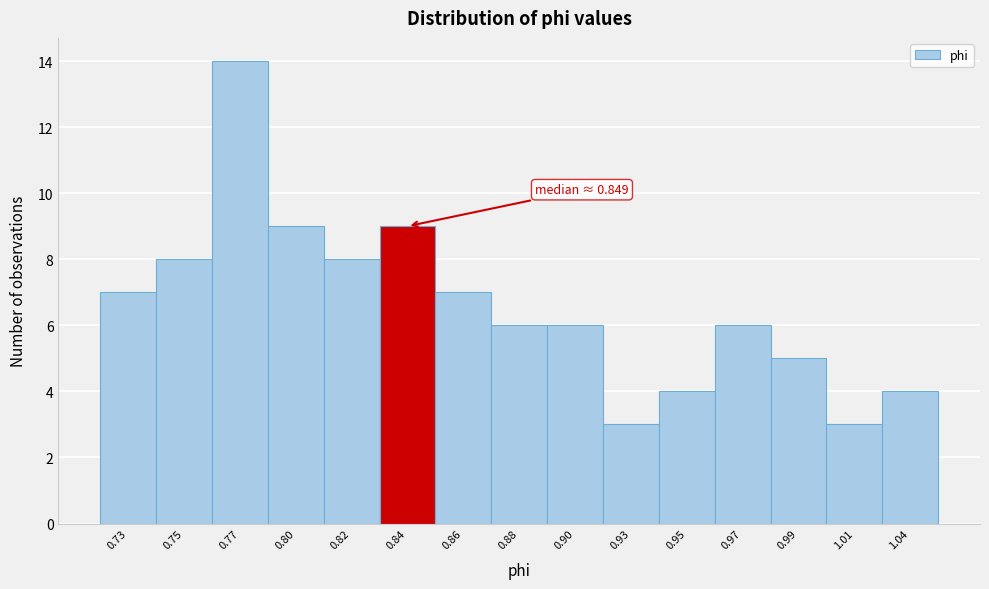

Reading left to right, transcribe all the data shown in this chart.

0.73=7	0.75=8	0.77=14	0.80=9	0.82=8	0.84=9	0.86=7	0.88=6	0.90=6	0.93=3	0.95=4	0.97=6	0.99=5	1.01=3	1.04=4